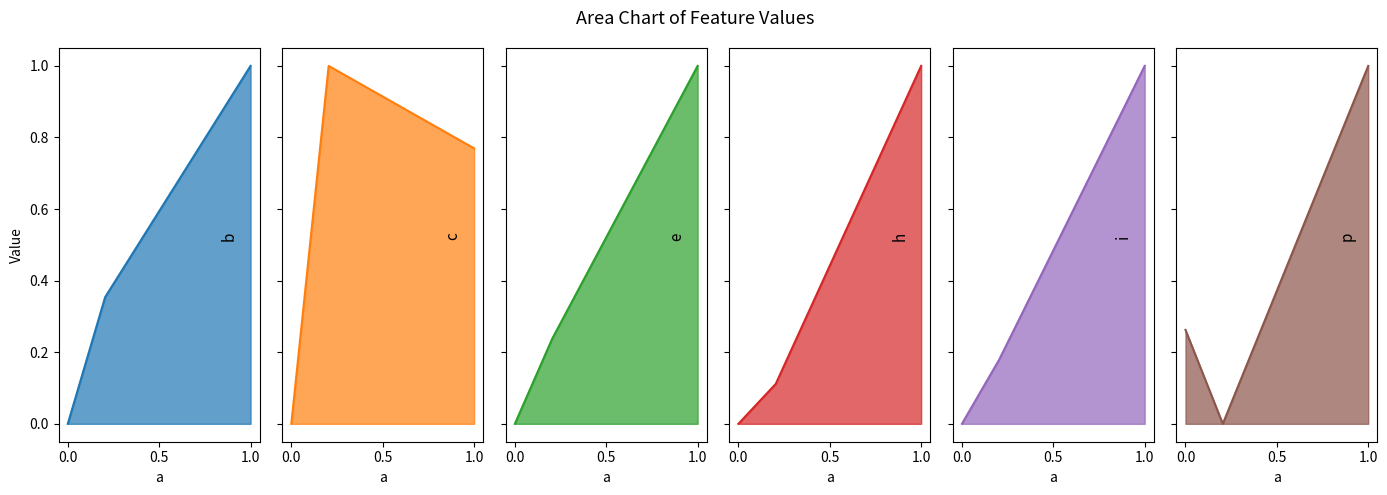

What are all the series names shown in the legend?

b, c, e, h, i, p